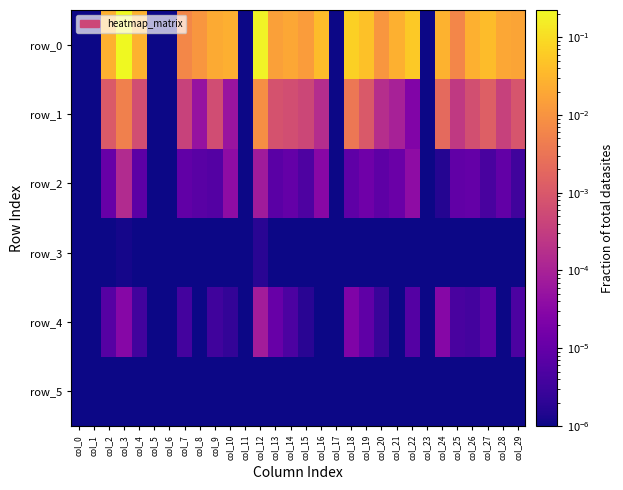

At which label does row_1 reach its peak?

col_12